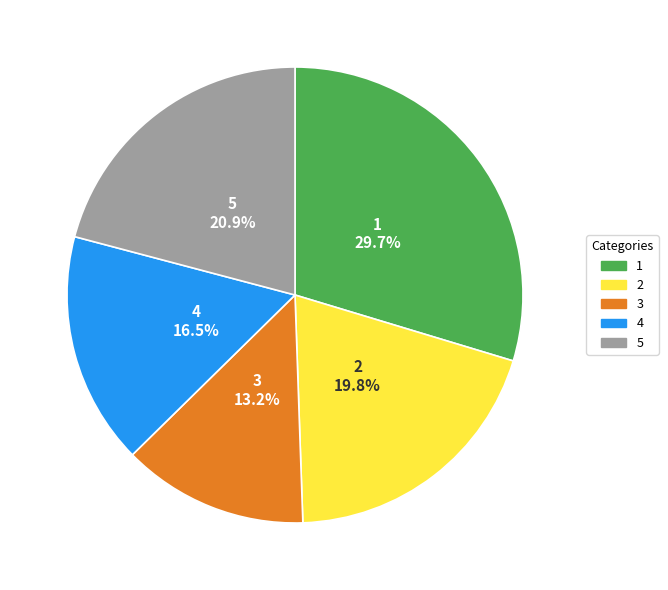

What is the ratio of the value at 1 to the value at 3?

2.2